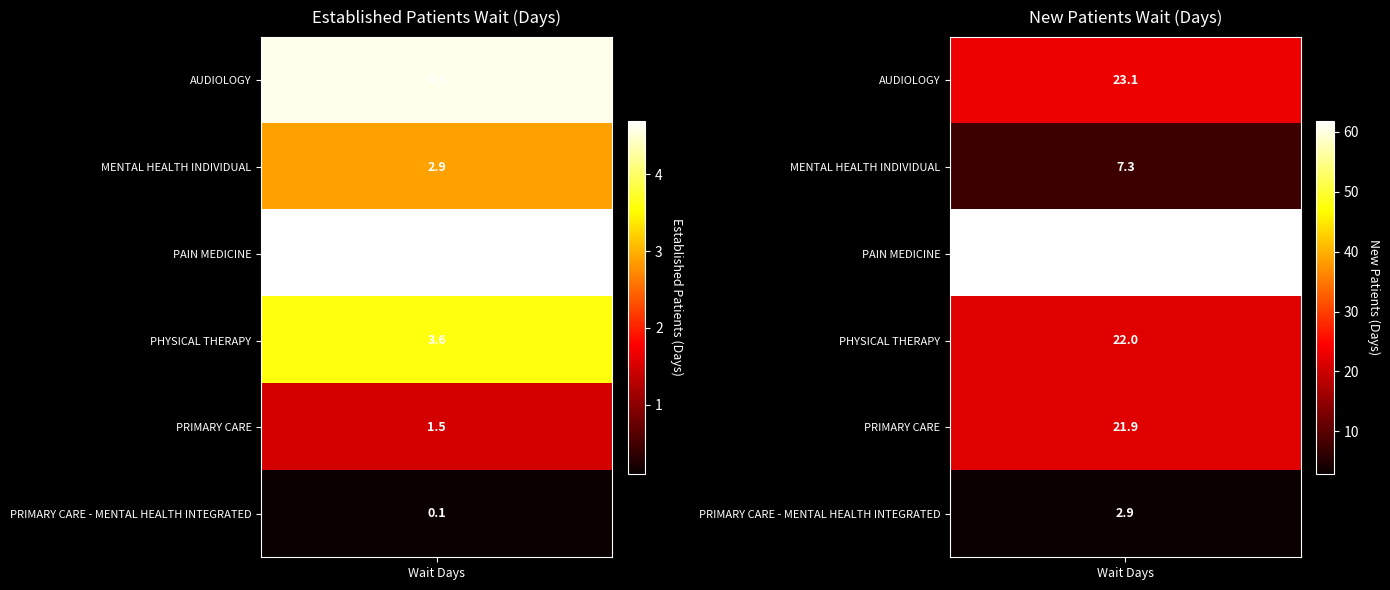

How many values in the PRIMARY CARE series exceed 21?

1